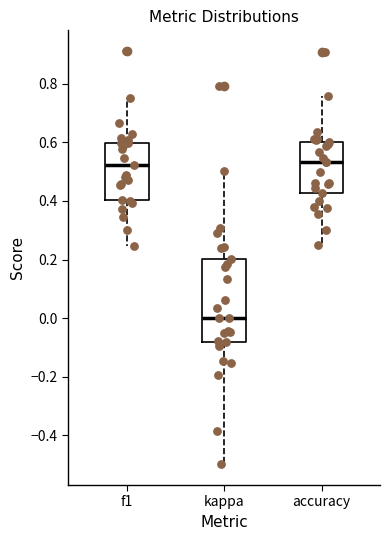

Where is the upper edge of the box for kappa on the y-axis? The values are not printed on the chart, so give them approximately, as read against the axis.

0.20